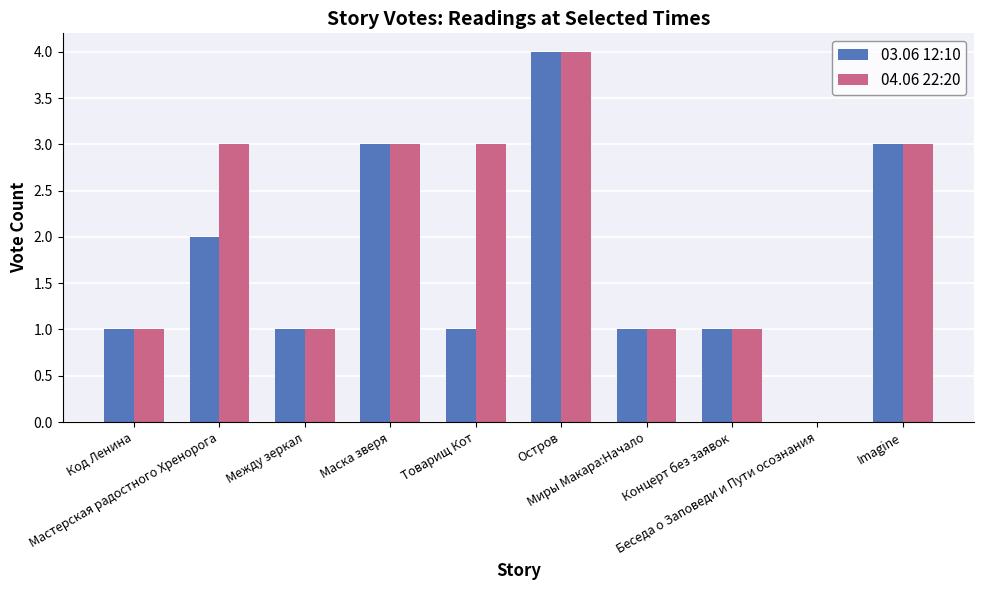

Is the value of 03.06 12:10 at Мастерская радостного Хренорога greater than the value of 04.06 22:20 at Мастерская радостного Хренорога?

No